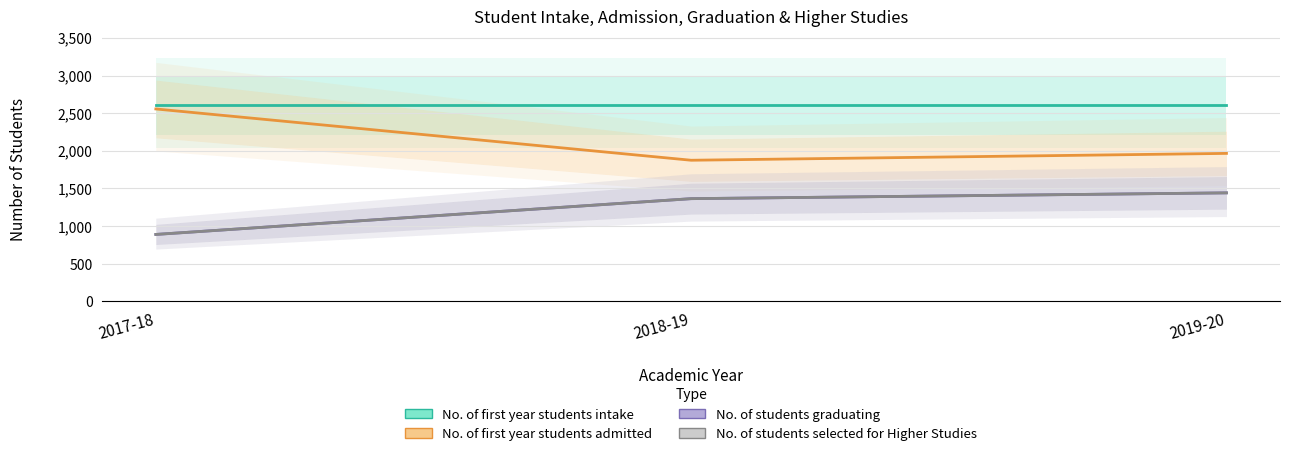

Which has a higher value, 2019-20 or 2017-18?

2019-20